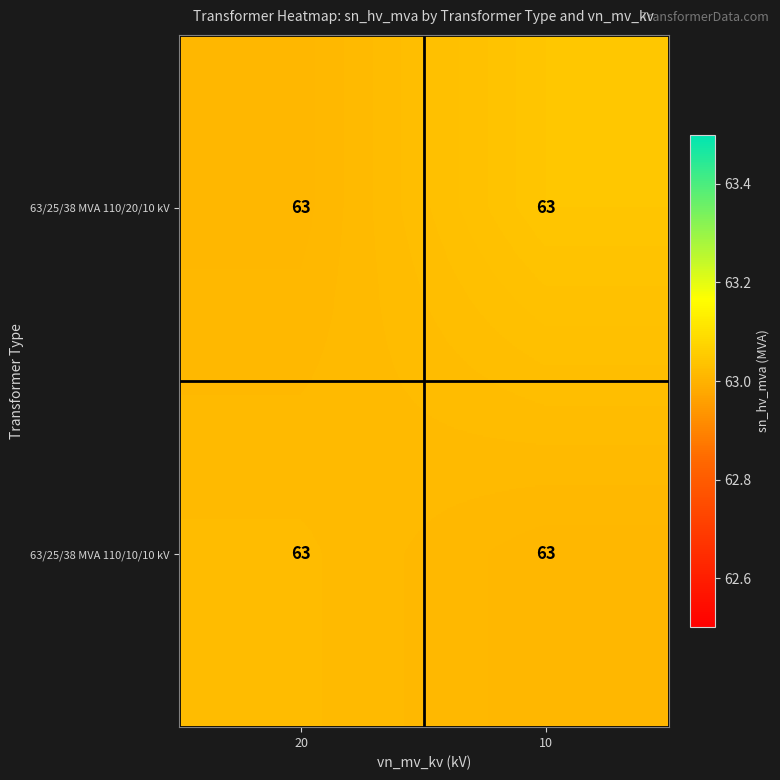

List the series in order of their overall mean, lowest first.

63/25/38 MVA 110/10/10 kV, 63/25/38 MVA 110/20/10 kV